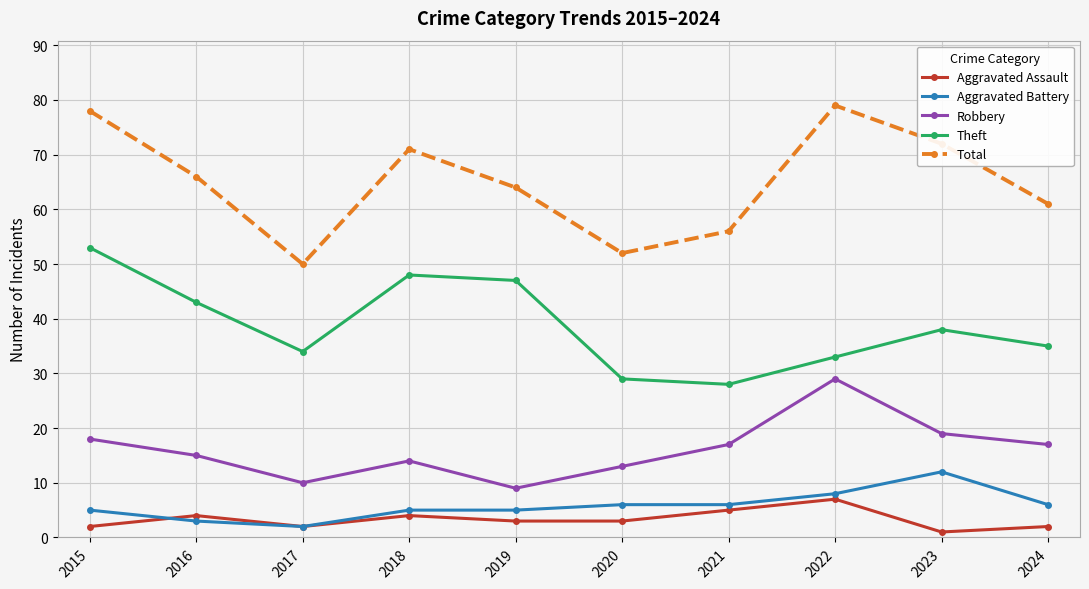

How many lines are shown in the chart?

5